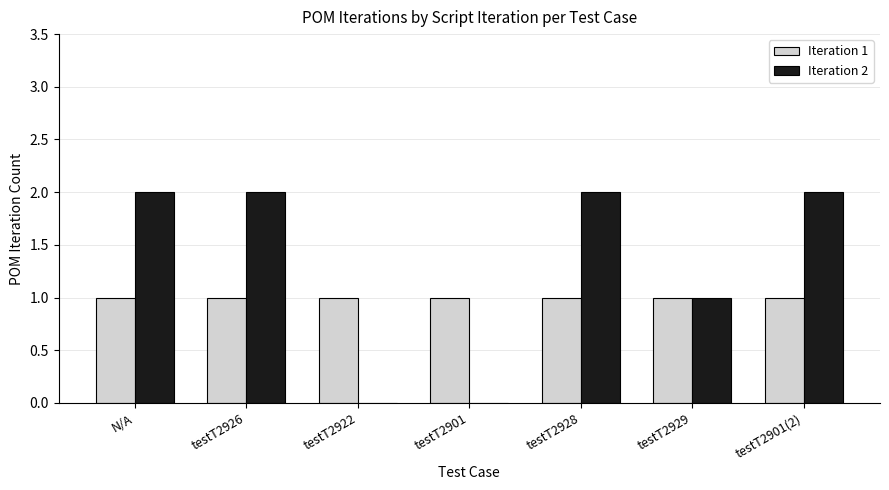

How many groups of bars are there?

7